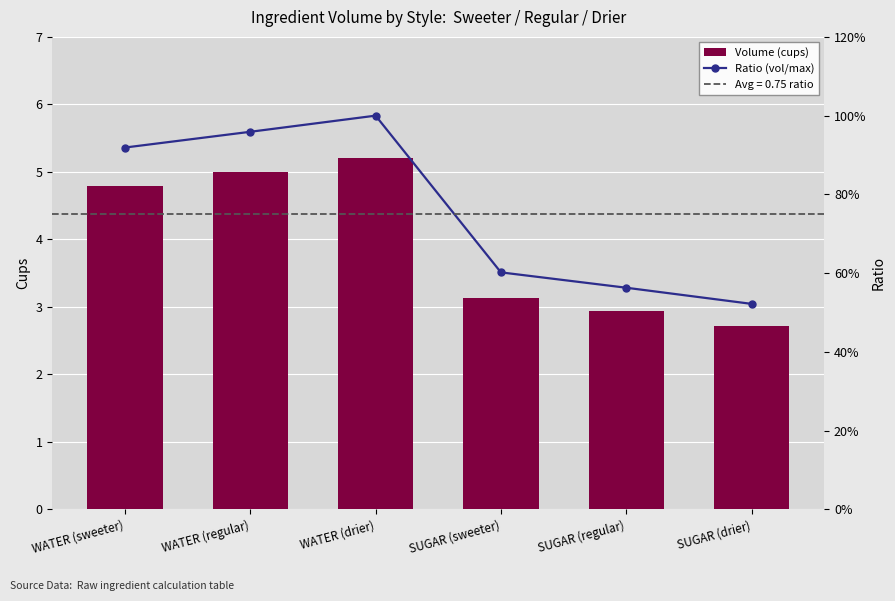

Which series has the widest spread of values?

Volume (cups)